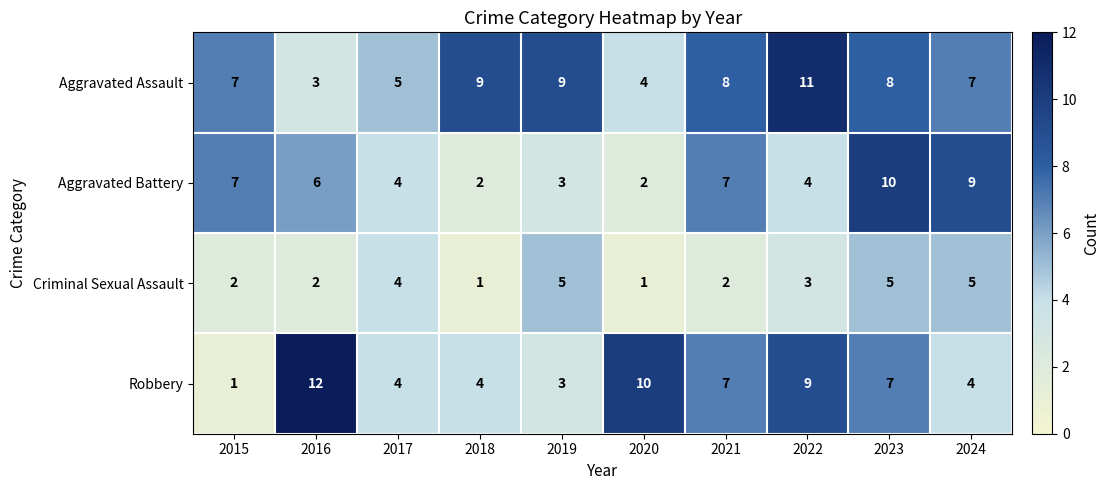

The value of Criminal Sexual Assault at 2017 is 4. True or false?

True